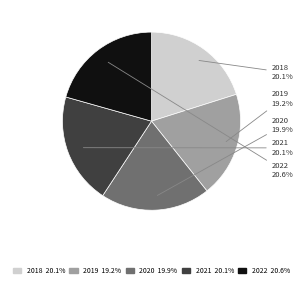

Is there any slice that represents more than half of the pie?

No